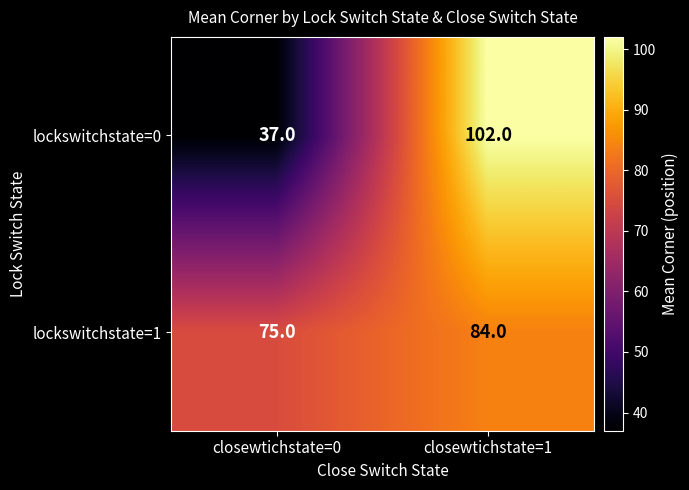

Rank the series by their average value, from highest to lowest.

lockswitchstate=1, lockswitchstate=0